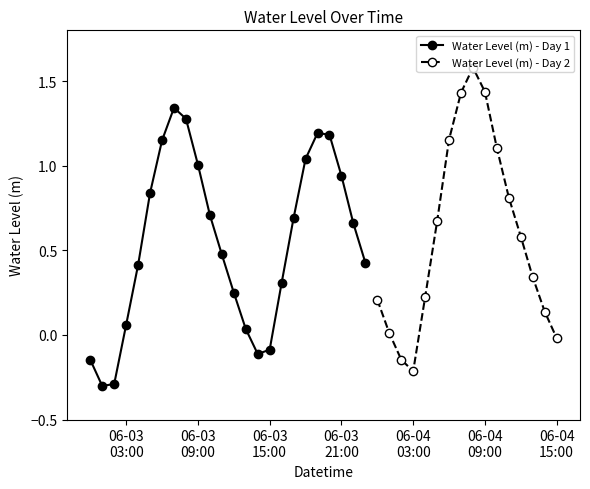

Rank the categories by value from lowest to highest.

2024-06-03 01:00:00, 2024-06-03 02:00:00, 2024-06-04 03:00:00, 2024-06-03 00:00:00, 2024-06-04 02:00:00, 2024-06-03 14:00:00, 2024-06-03 15:00:00, 2024-06-04 15:00:00, 2024-06-04 01:00:00, 2024-06-03 13:00:00, 2024-06-03 03:00:00, 2024-06-04 14:00:00, 2024-06-04 00:00:00, 2024-06-04 04:00:00, 2024-06-03 12:00:00, 2024-06-03 16:00:00, 2024-06-04 13:00:00, 2024-06-03 04:00:00, 2024-06-03 23:00:00, 2024-06-03 11:00:00, 2024-06-04 12:00:00, 2024-06-03 22:00:00, 2024-06-04 05:00:00, 2024-06-03 17:00:00, 2024-06-03 10:00:00, 2024-06-04 11:00:00, 2024-06-03 05:00:00, 2024-06-03 21:00:00, 2024-06-03 09:00:00, 2024-06-03 18:00:00, 2024-06-04 10:00:00, 2024-06-03 06:00:00, 2024-06-04 06:00:00, 2024-06-03 20:00:00, 2024-06-03 19:00:00, 2024-06-03 08:00:00, 2024-06-03 07:00:00, 2024-06-04 07:00:00, 2024-06-04 09:00:00, 2024-06-04 08:00:00